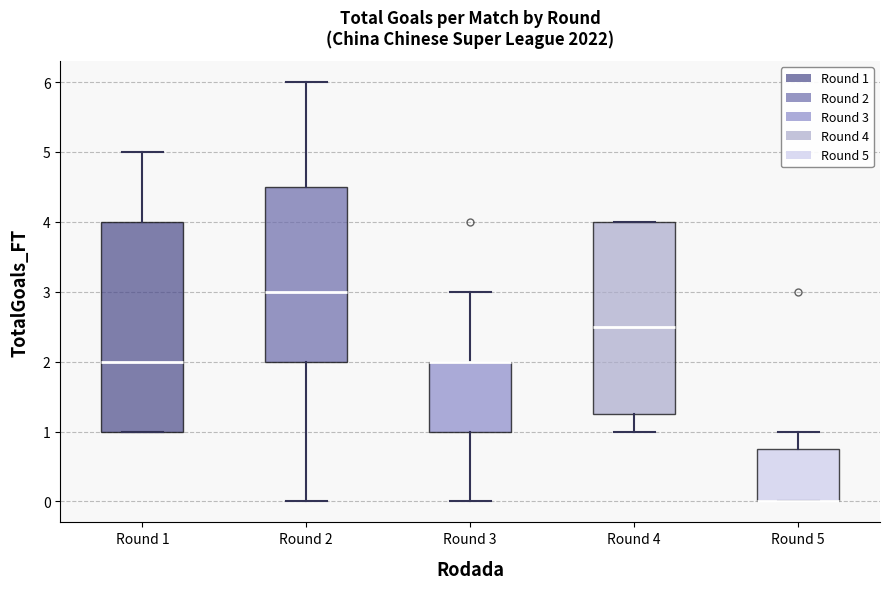

Reading left to right, read every box against the y-axis: the position of its median line, the range the box covers, and the ends of its whiskers. The values are not printed on the chart, so give them approximately, as read against the axis.

Round 1: median 2.0, box 1.0 to 4.0, whiskers 1.0 to 5.0
Round 2: median 3.0, box 2.0 to 4.5, whiskers 0.0 to 6.0
Round 3: median 2.0 (drawn on the box's upper edge), box 1.0 to 2.0, whiskers 0.0 to 3.0
Round 4: median 2.5, box 1.3 to 4.0, whiskers 1.0 to 4.0
Round 5: median 0.0 (drawn on the box's lower edge), box 0.0 to 0.8, whiskers 0.0 to 1.0